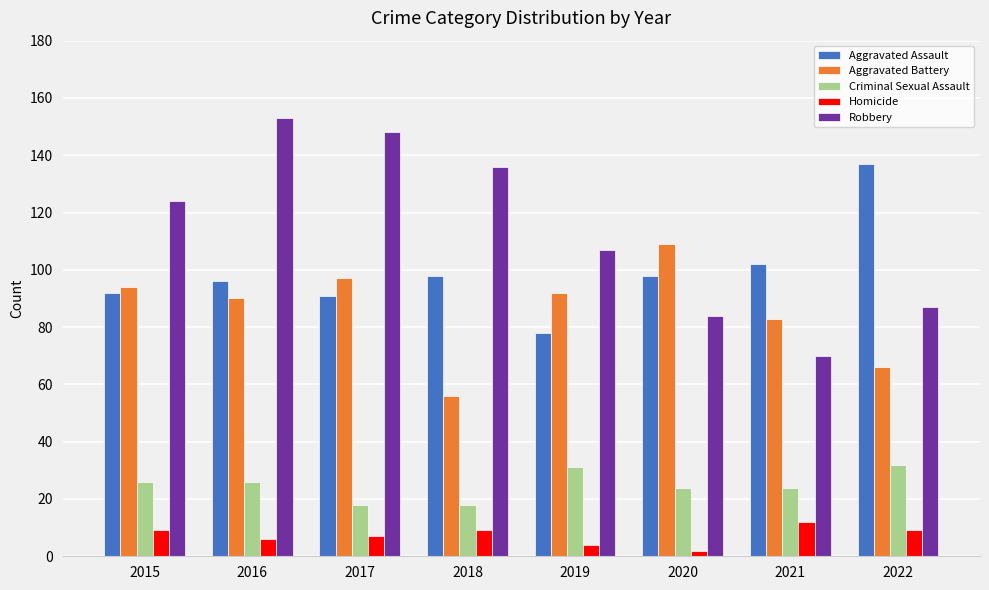

The Aggravated Assault series shows 98 at 2018. True or false?

True